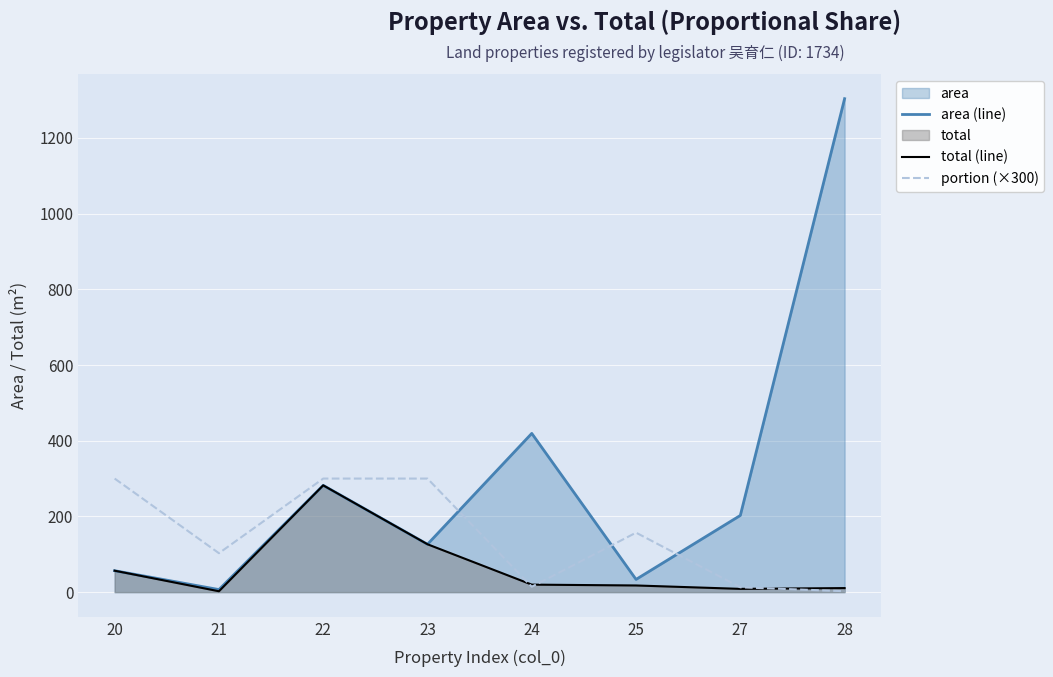

Is the value of area (line) at 22 greater than the value of portion (×300) at 25?

Yes